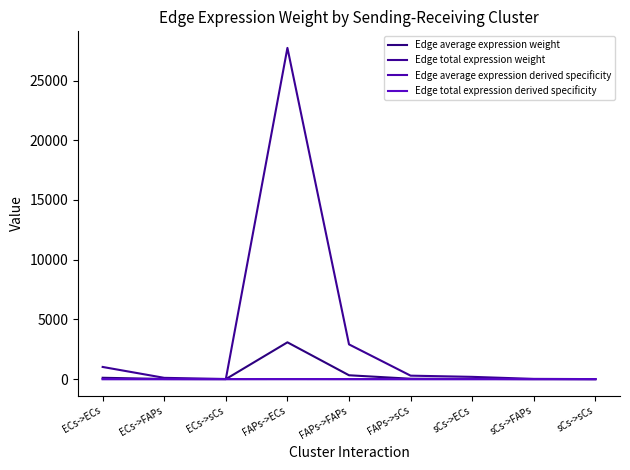

Reading left to right, list all the values displayed in this chart.

Edge average expression weight: 113.2	11.9	1.2	3081.5	323.2	32.2	21.1	2.2	0.2
Edge total expression weight: 1018.5	106.8	10.6	27733.9	2908.7	289.9	190.3	20.0	2.0
Edge average expression derived specificity: 0.0	0.0	0.0	0.9	0.1	0.0	0.0	0.0	0.0
Edge total expression derived specificity: 0.0	0.0	0.0	0.9	0.1	0.0	0.0	0.0	0.0